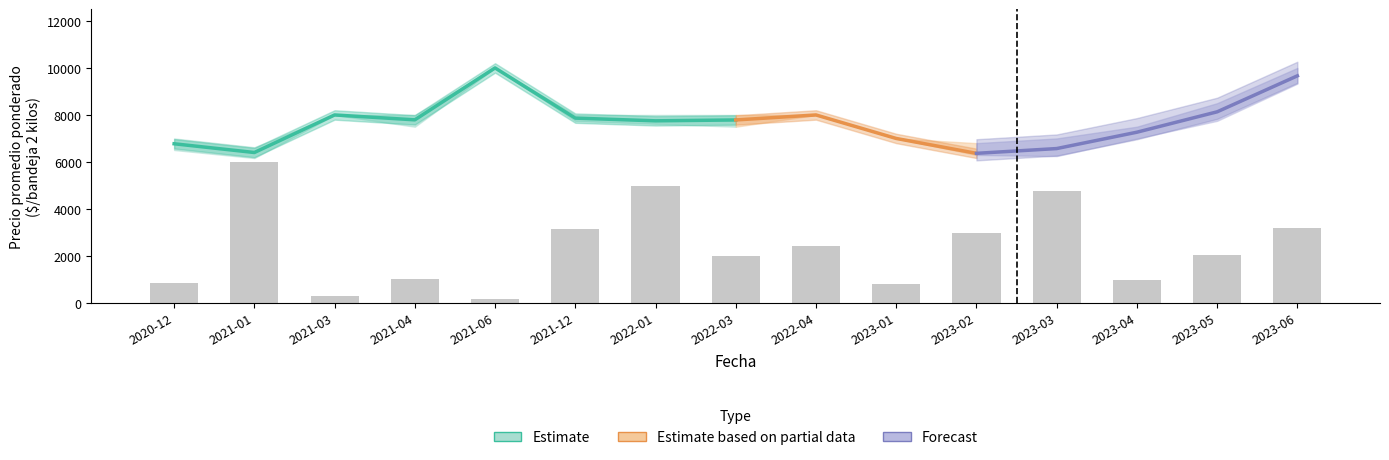

Reading right to left, what are all the values shown in this chart?

Precio minimo: 2023-06=9333	2023-05=7750	2023-04=7000	2023-03=6250	2023-02=6300	2023-01=7000	2022-04=8000	2022-03=7500	2022-01=7625	2021-12=7750	2021-06=10000	2021-04=7500	2021-03=8000	2021-01=6167	2020-12=6509
Precio maximo: 2023-06=10000	2023-05=8500	2023-04=7500	2023-03=7000	2023-02=6800	2023-01=7000	2022-04=8000	2022-03=8000	2022-01=8000	2021-12=8000	2021-06=10000	2021-04=8000	2021-03=8000	2021-01=6625	2020-12=7000
Precio promedio ponderado: 2023-06=9664	2023-05=8133	2023-04=7266	2023-03=6570	2023-02=6367	2023-01=7000	2022-04=8000	2022-03=7787	2022-01=7750	2021-12=7865	2021-06=10000	2021-04=7792	2021-03=8000	2021-01=6402	2020-12=6774
Volumen: 2023-06=1520	2023-05=970	2023-04=470	2023-03=2270	2023-02=1430	2023-01=380	2022-04=1150	2022-03=960	2022-01=2390	2021-12=1510	2021-06=75	2021-04=480	2021-03=150	2021-01=2870	2020-12=408